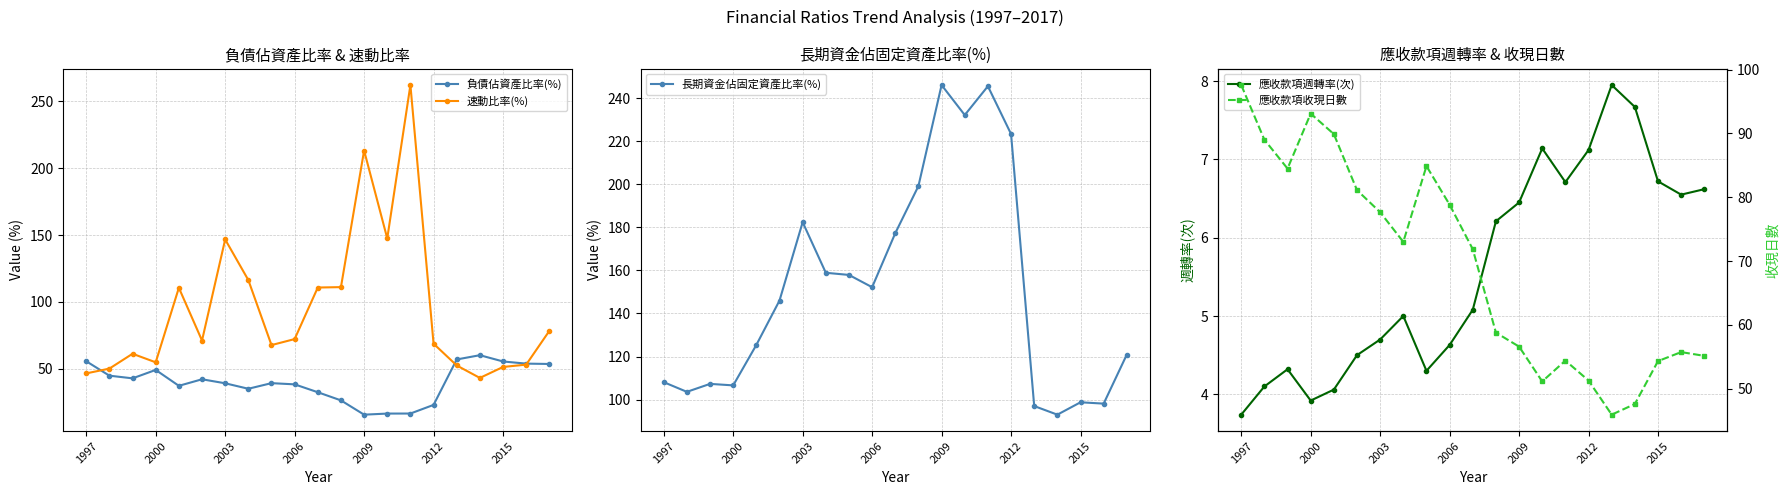

Is it true that 速動比率(%) equals 235.5 at 2003?

False